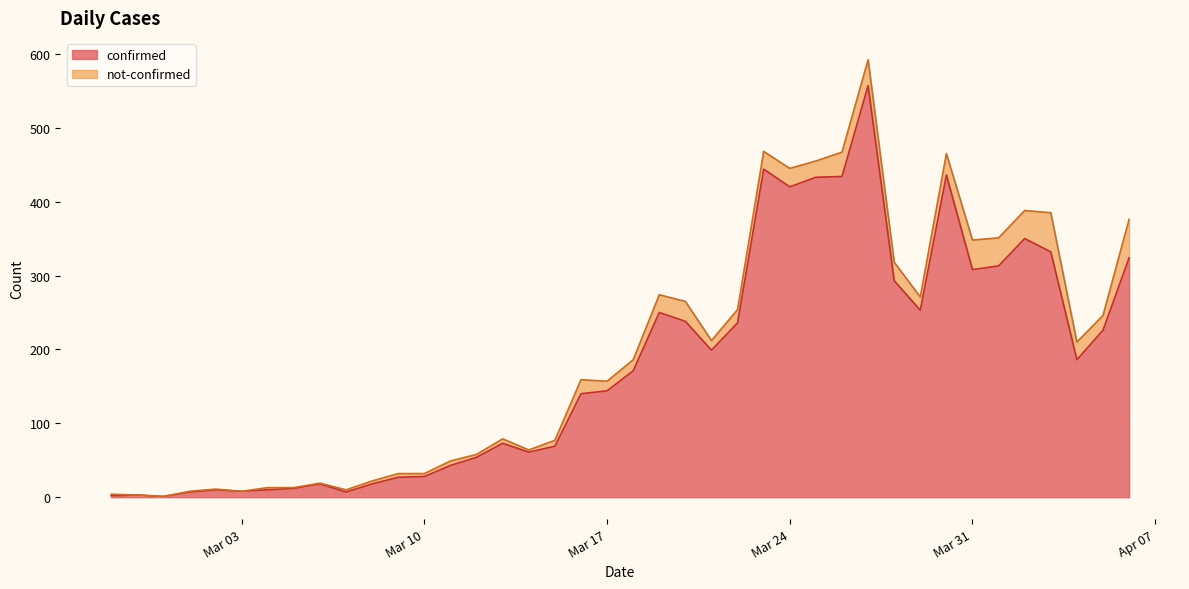

What is the maximum value for confirmed?

557